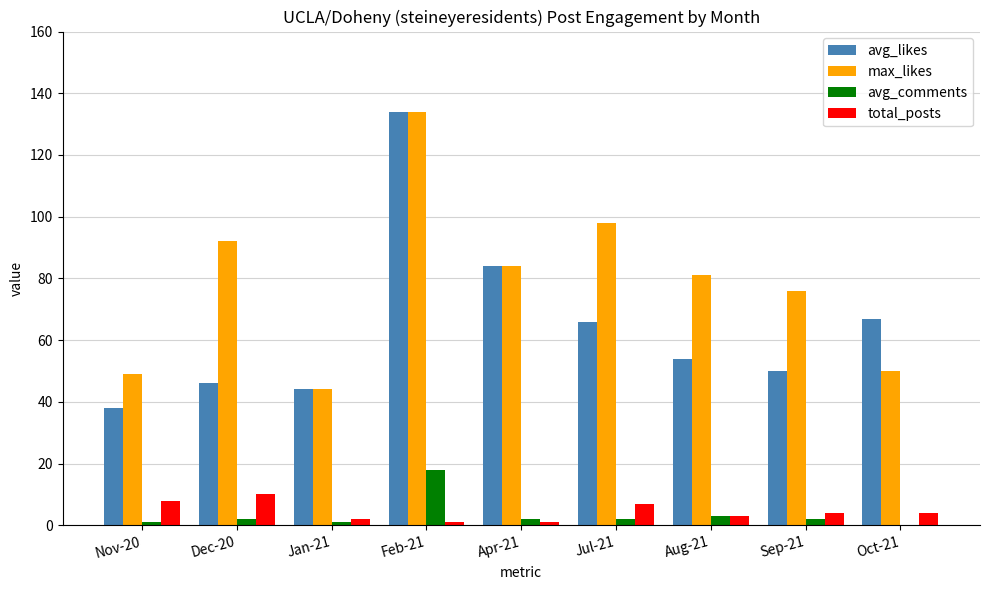

Is the value of avg_likes at Jan-21 greater than the value of avg_comments at Aug-21?

Yes